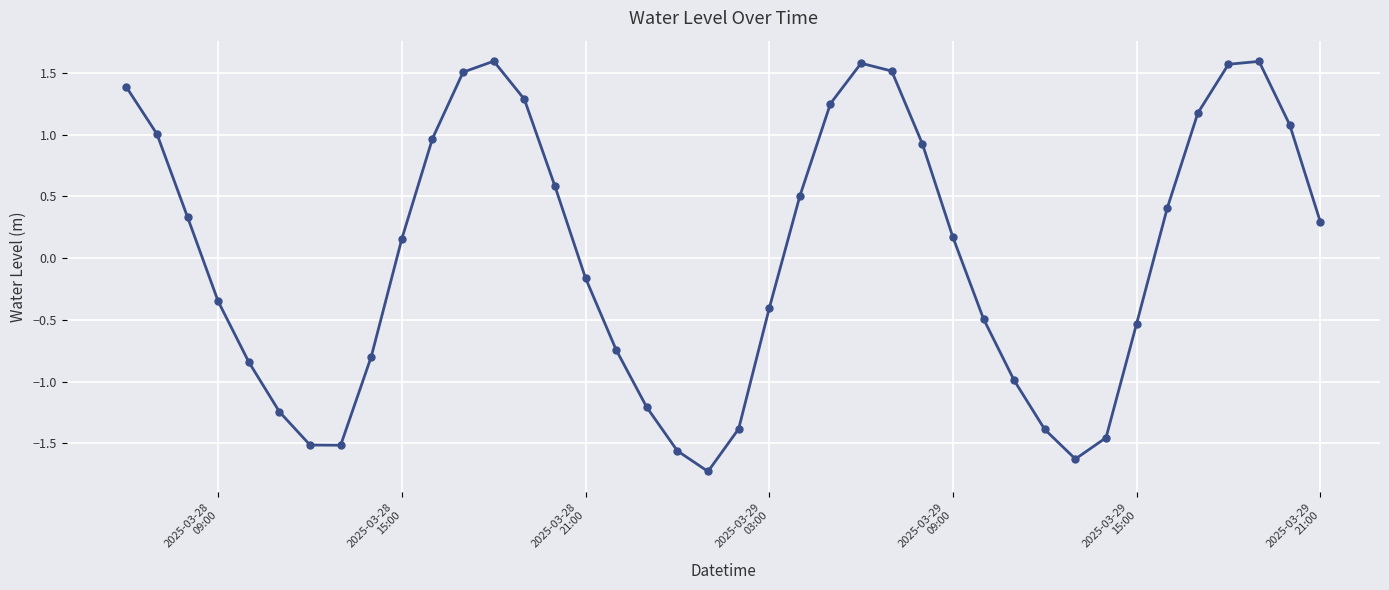

What is the difference between the maximum and minimum values?

3.3